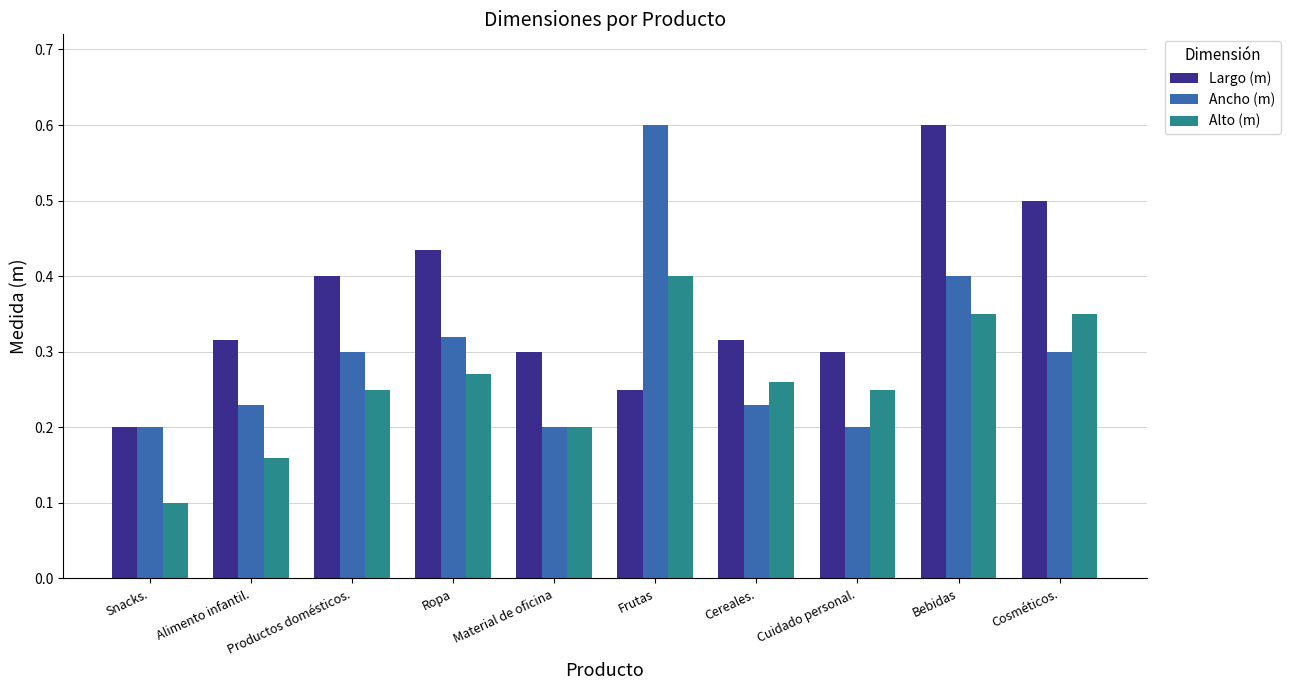

The value of Ancho (m) at Snacks. is 0.1. True or false?

False